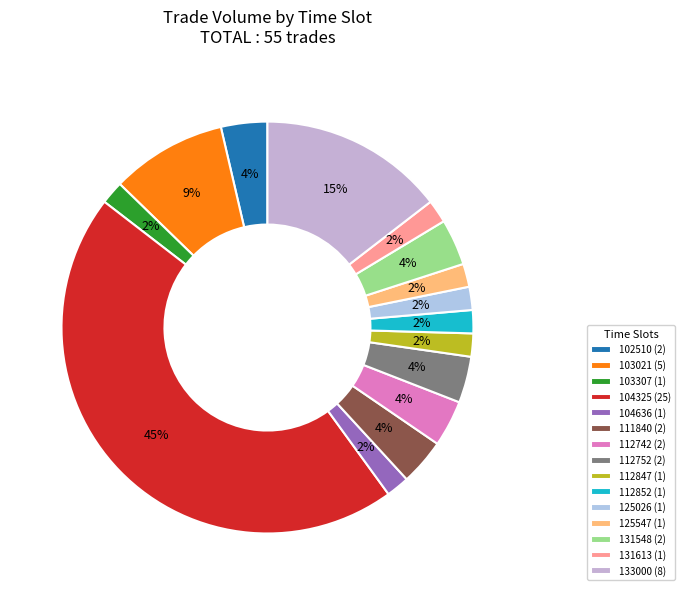

Count the number of slices in the pie.

15